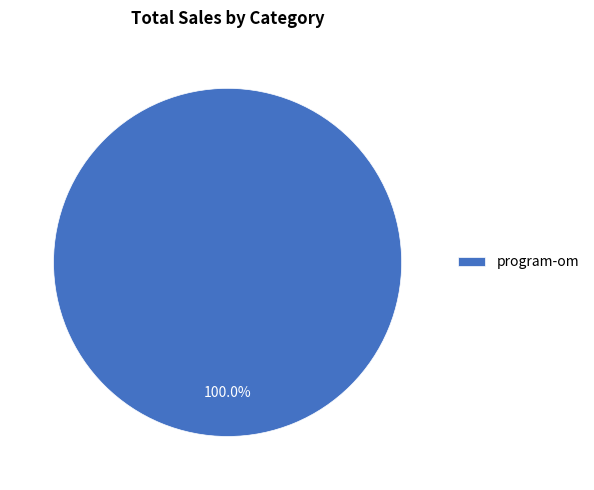

Rank the categories by value from highest to lowest.

program-om